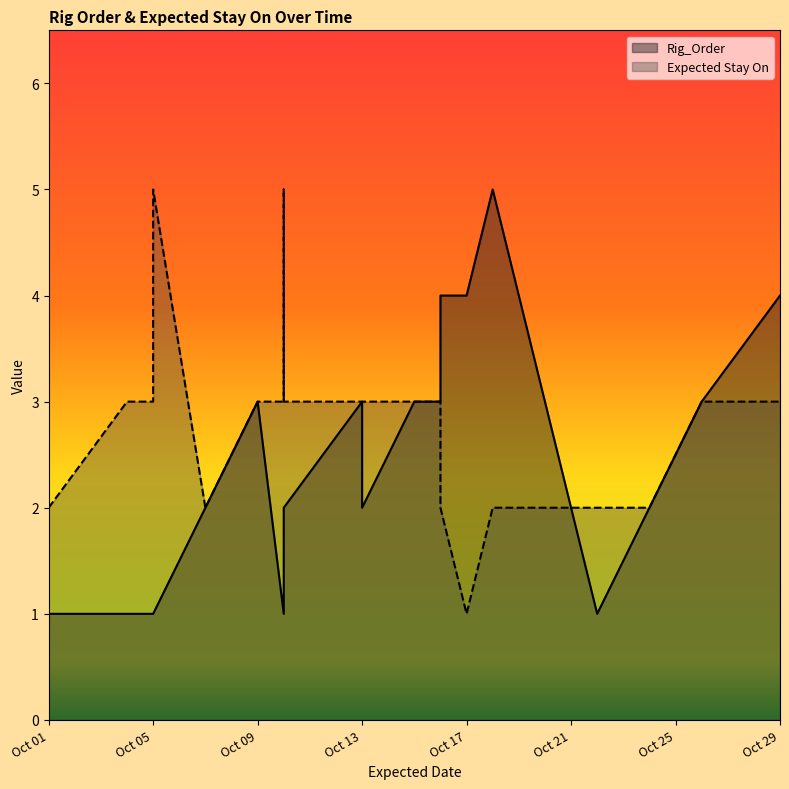

Is the value of Rig_Order at Oct 17 greater than the value of Expected Stay On at 9?

No